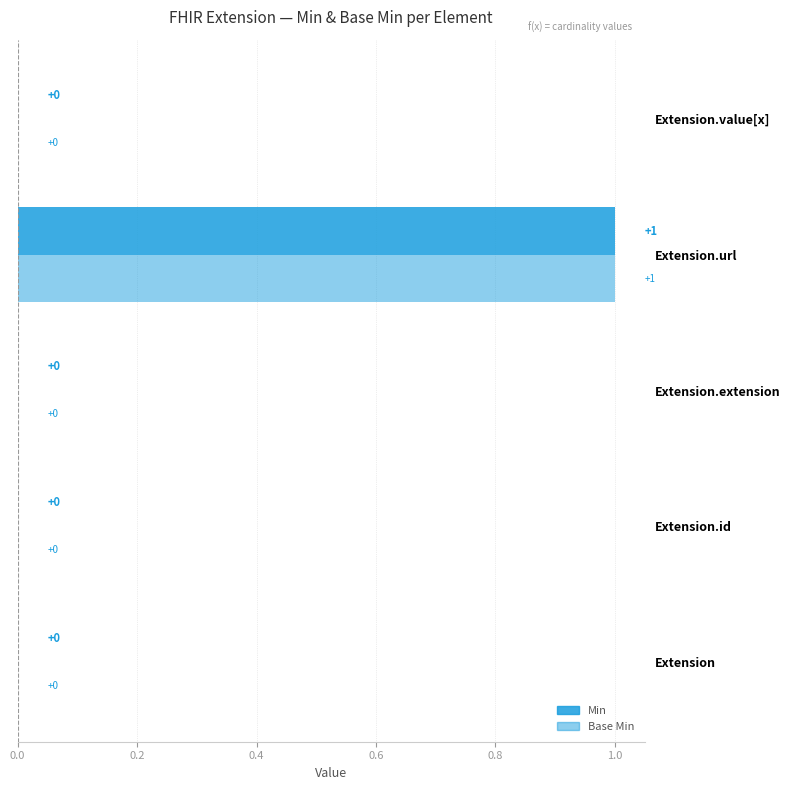

Between Extension.url and Extension.value[x], which series saw the biggest shift?

Min